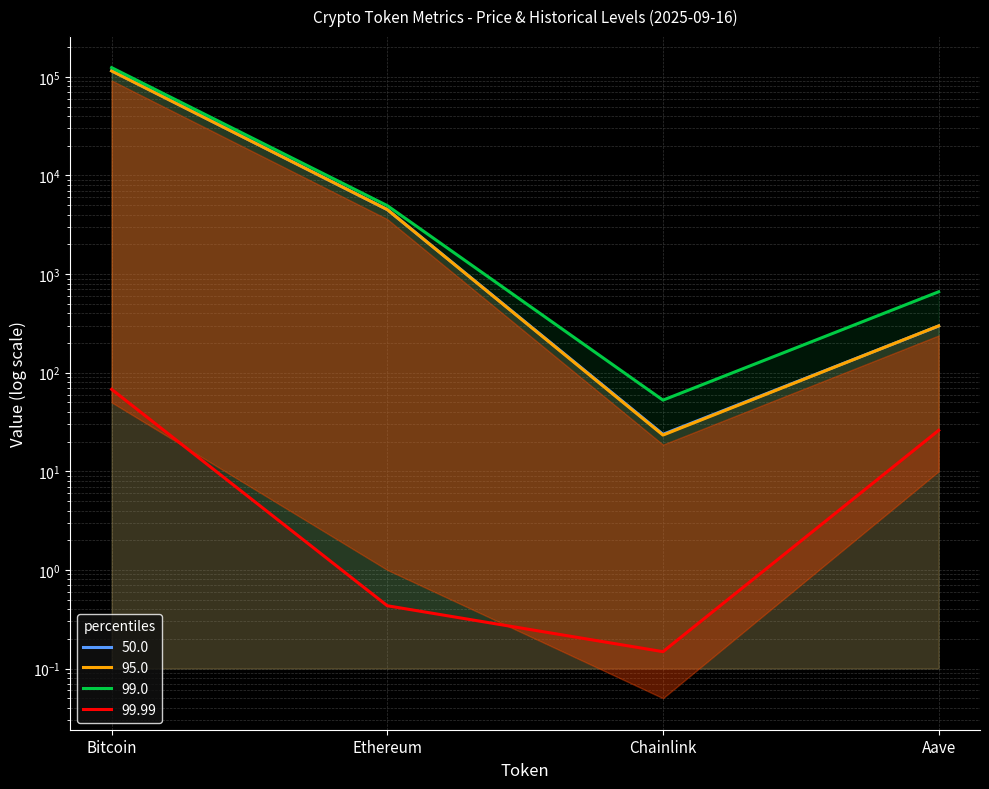

How many values in the price series exceed 4515?

2